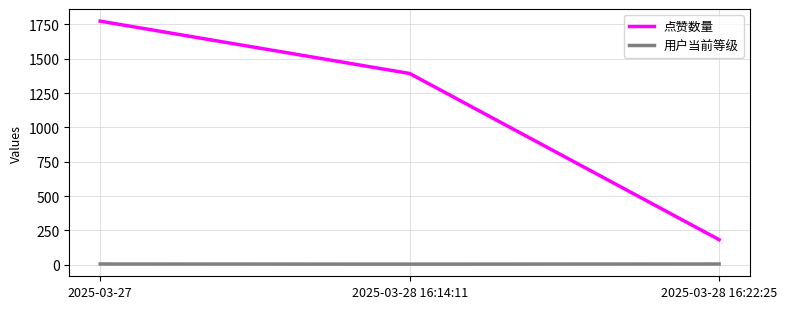

Is the value of 用户当前等级 at 2025-03-28 16:22:25 greater than the value of 点赞数量 at 2025-03-27?

No